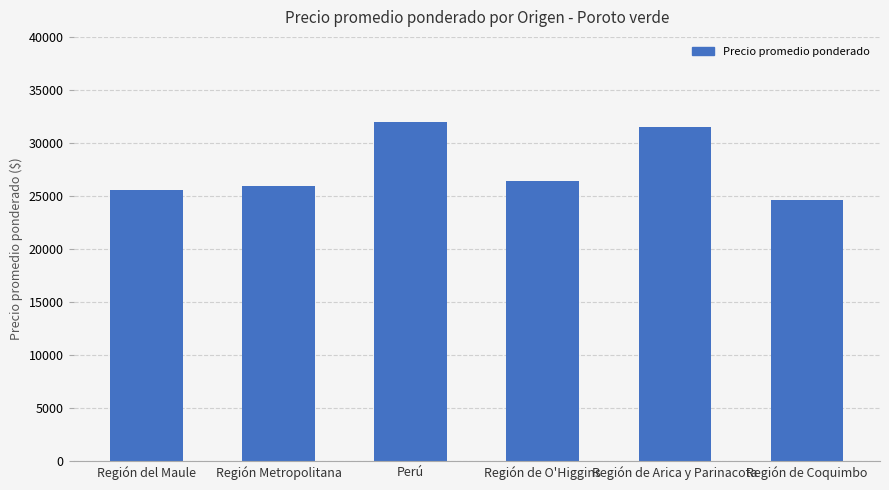

List the labels in order of value, smallest first.

Región de Coquimbo, Región del Maule, Región Metropolitana, Región de O'Higgins, Región de Arica y Parinacota, Perú